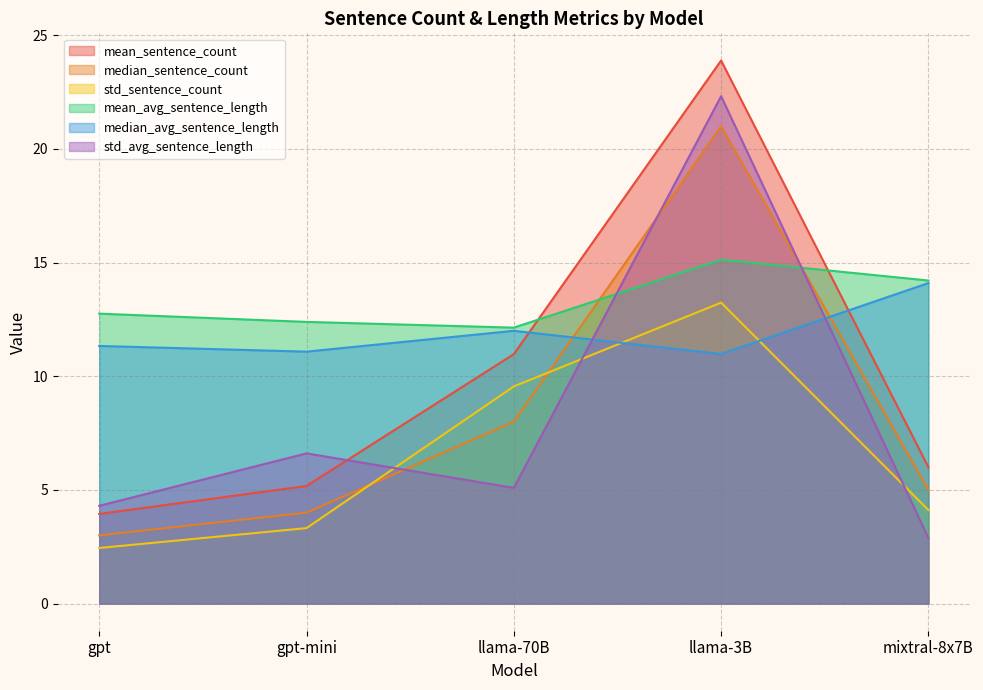

At which category is the sum across all series the highest?

llama-3B